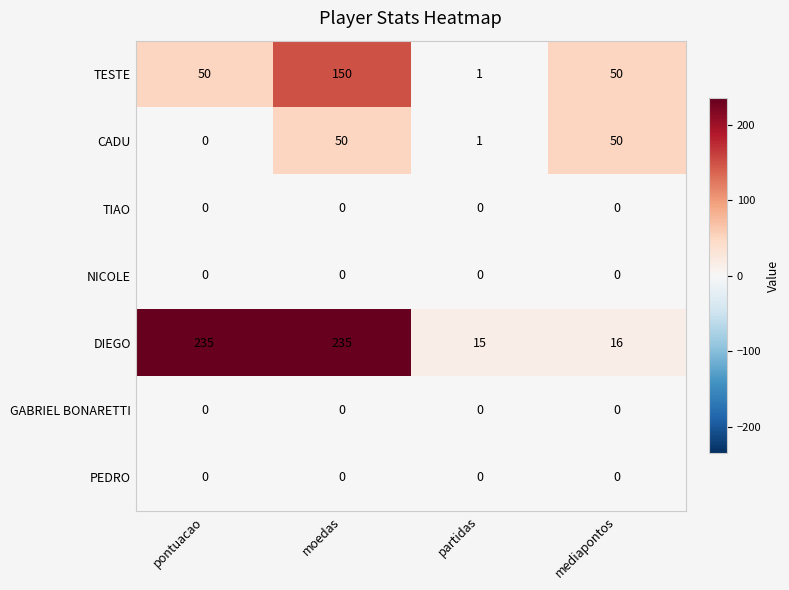

Is the value of GABRIEL BONARETTI at partidas greater than the value of CADU at partidas?

No